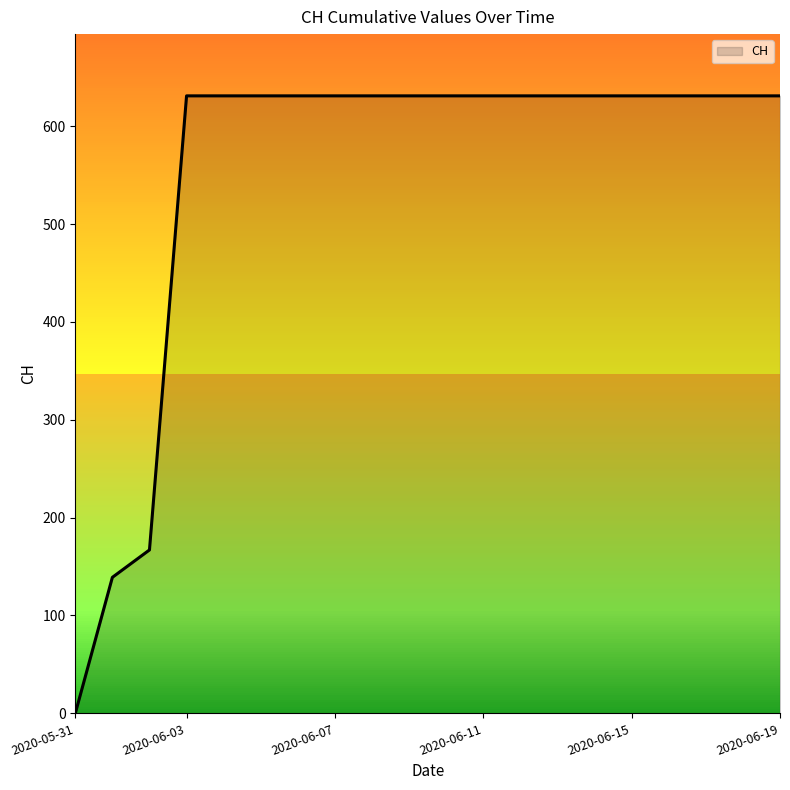

What is the greatest value displayed?

631